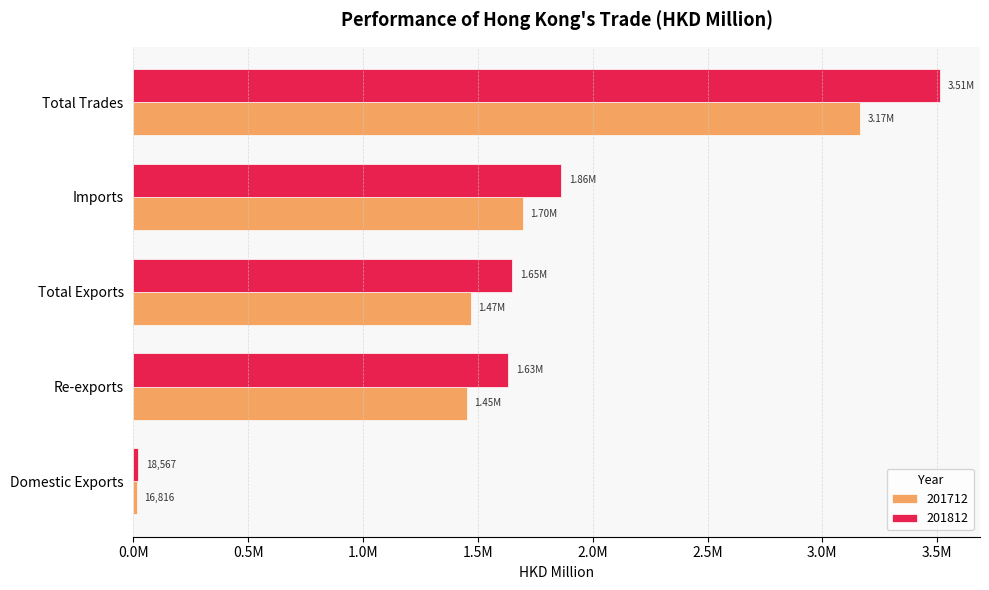

What are all the series names shown in the legend?

201712, 201812